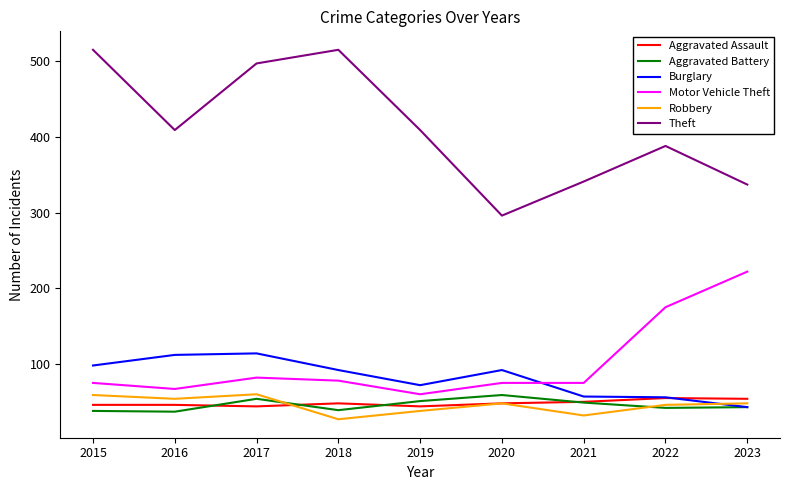

What is the maximum value shown in the chart?

515